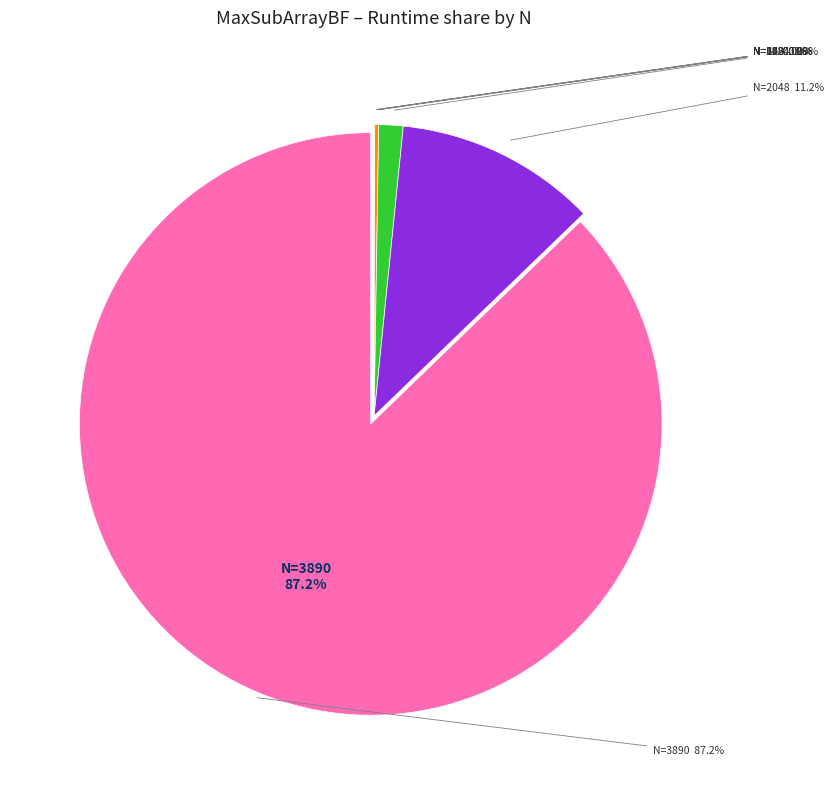

What is the largest slice in the pie chart?

3890